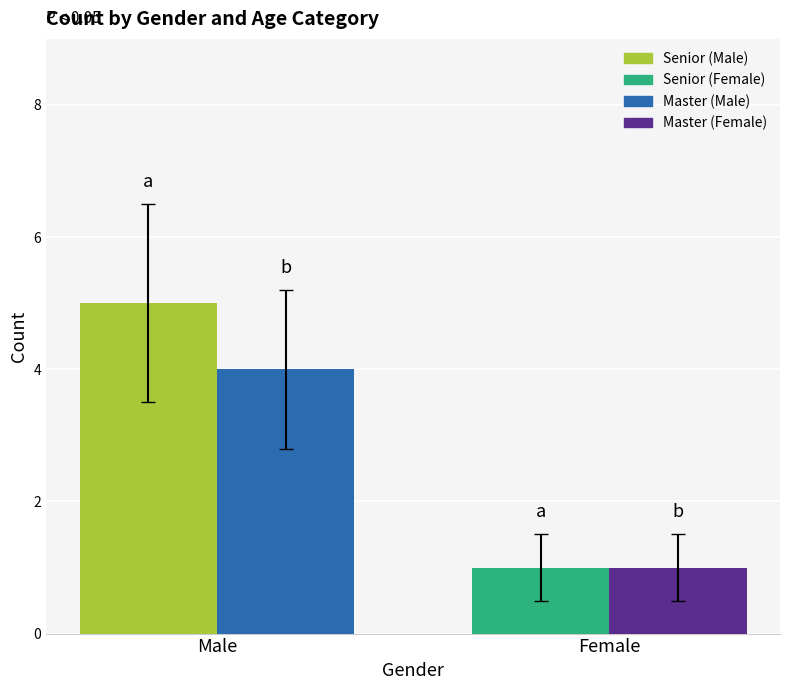

At which category is the sum across all series the highest?

Male